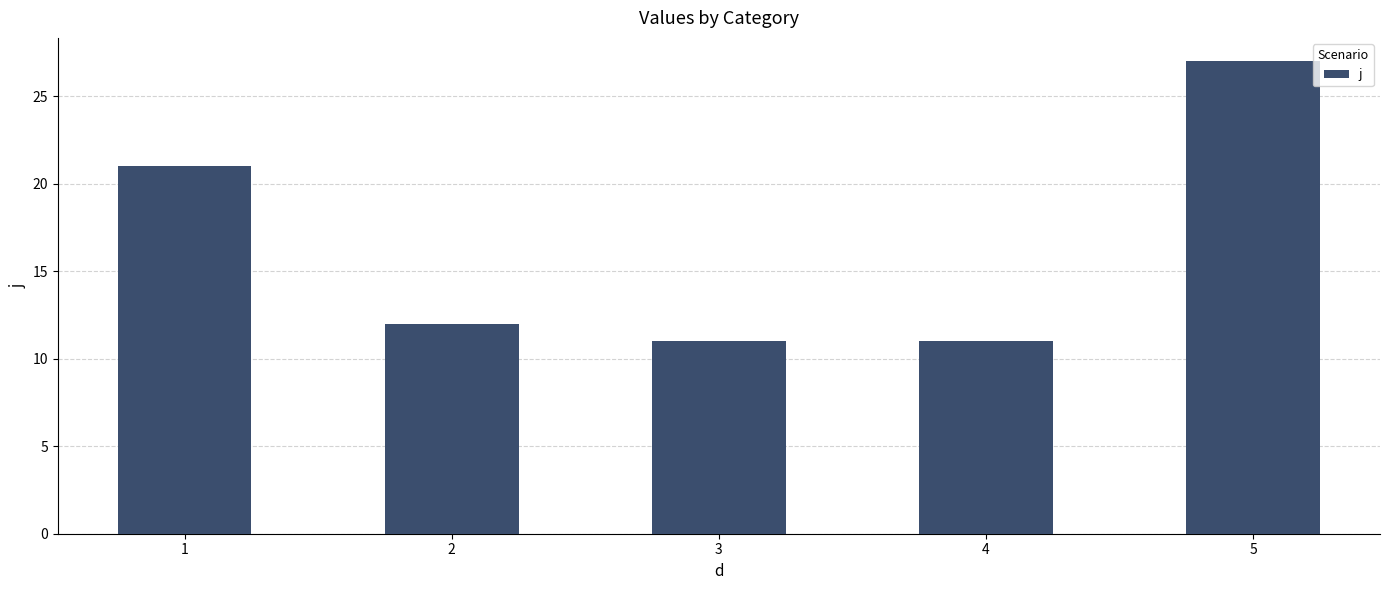

What is the sum of all values?

82